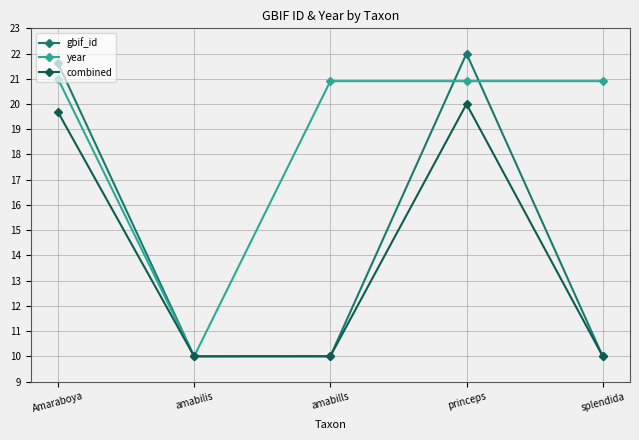

What is the difference between the maximum and minimum values in the gbif_id series?

12.0